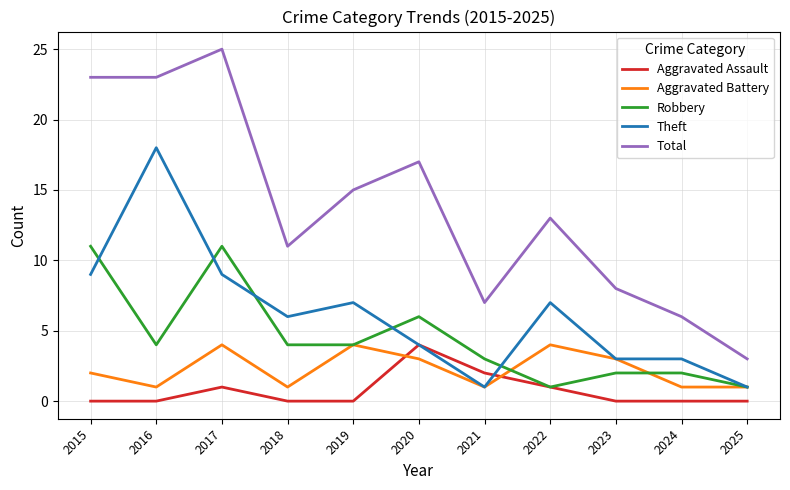

Which series has the largest total across all categories?

Total